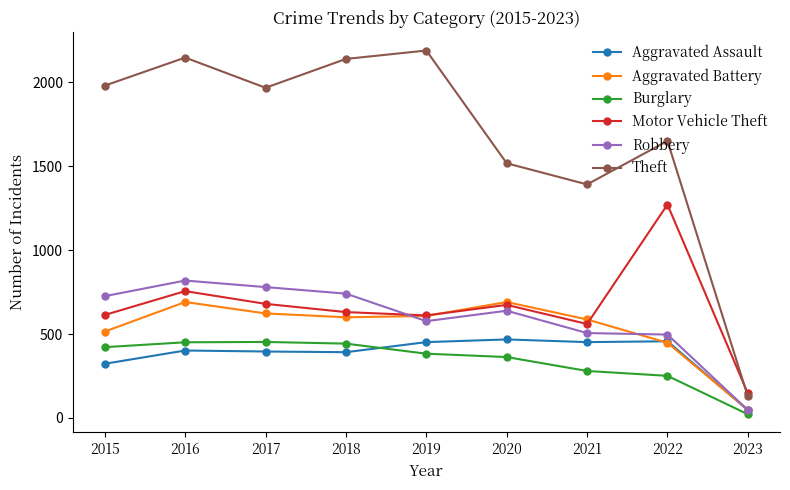

At how many categories does at least one series exceed 1457?

7